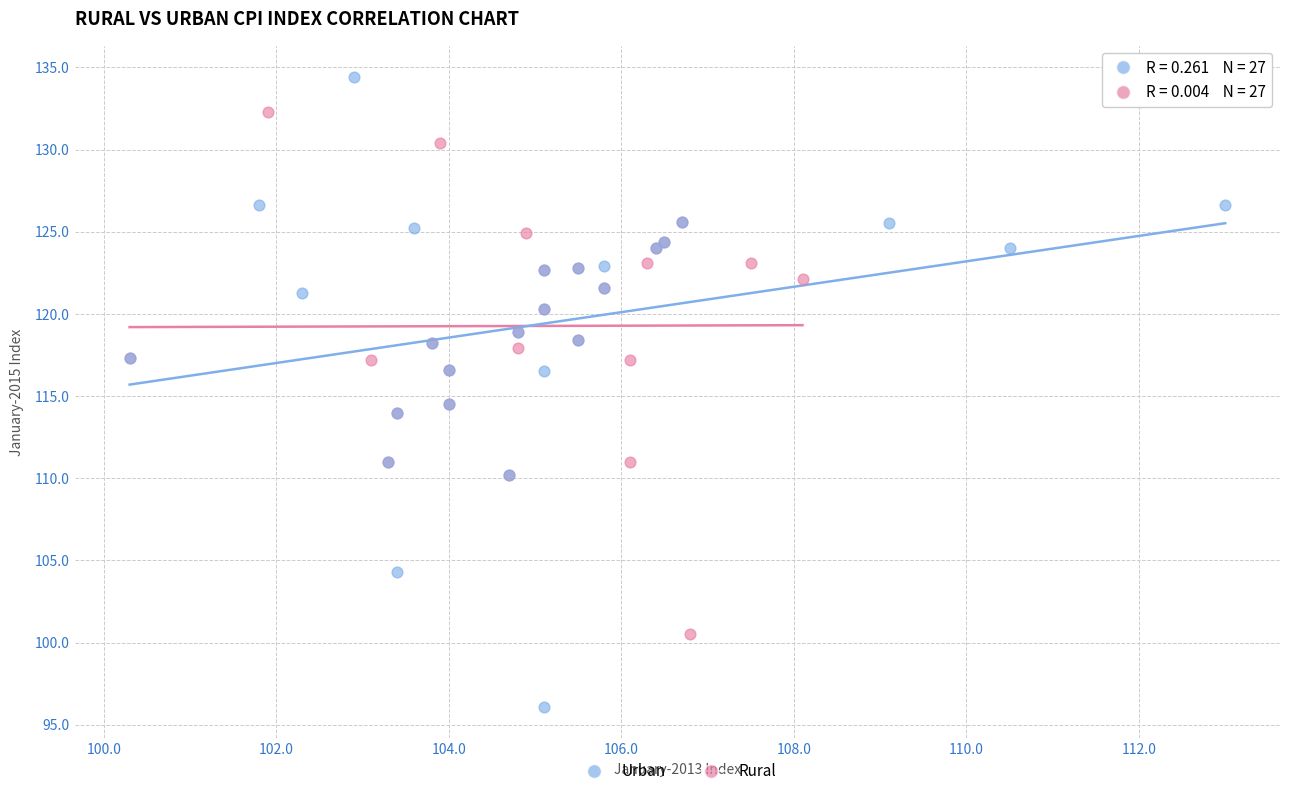

Which series contains the highest Y value?

Urban